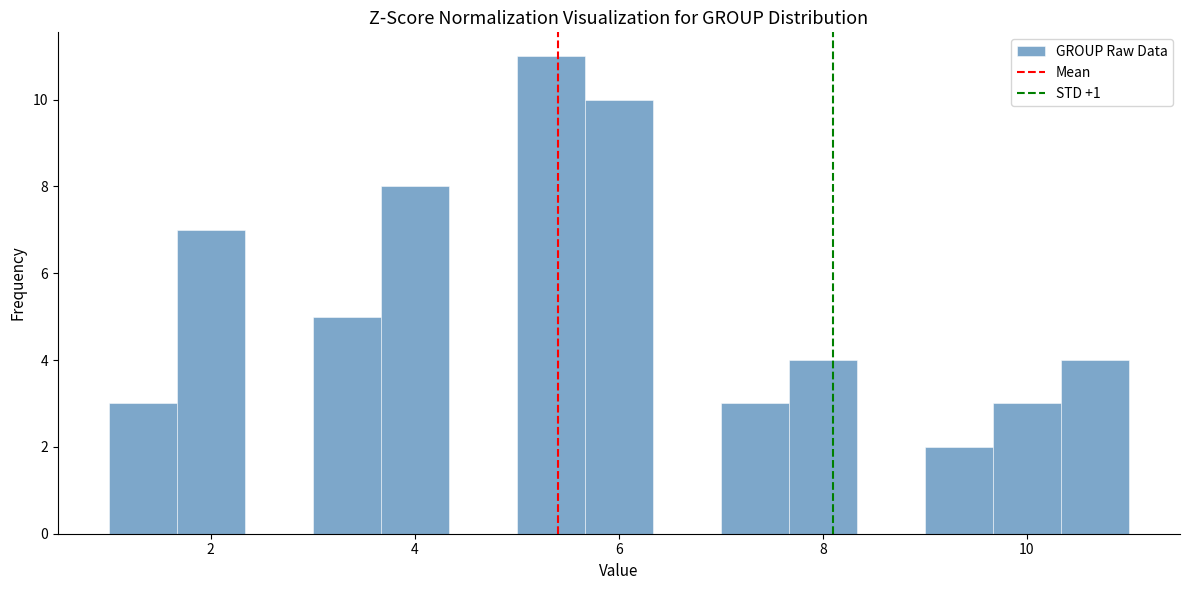

Read against the x-axis, roughly where is the centre of the tallest bar?

5.4